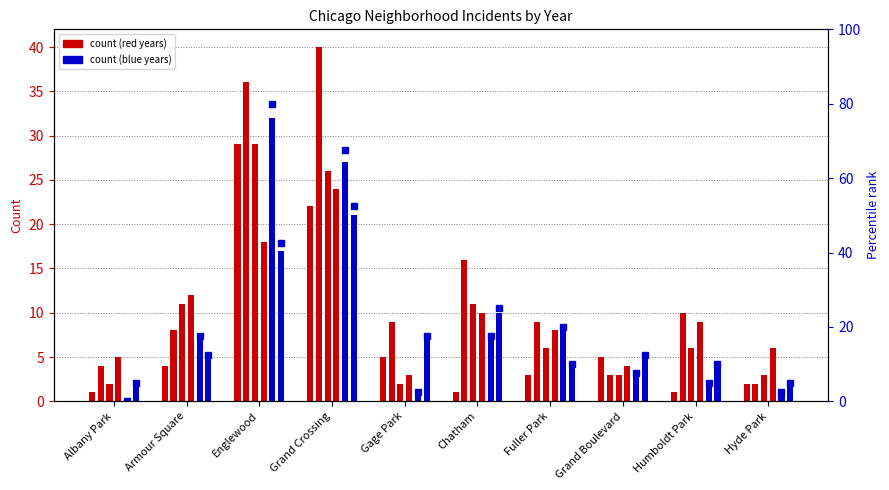

What is the label of the 3rd bar from the right?

Grand Boulevard